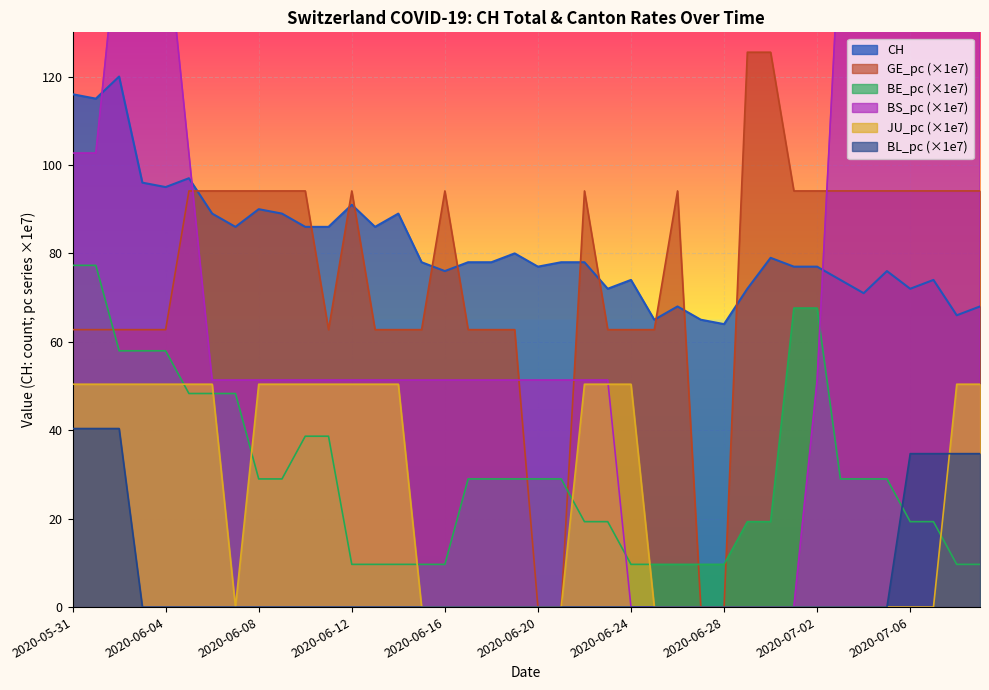

How many values in the BS_pc series are below 51?

8